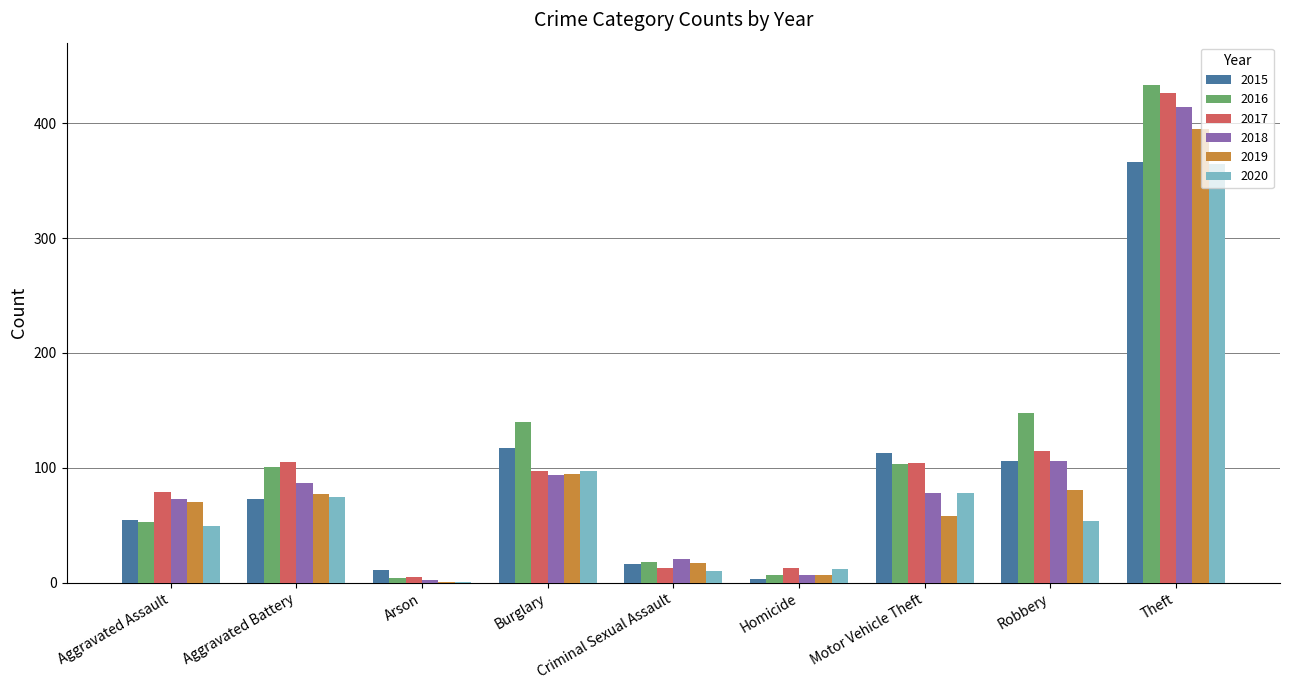

Are the bars grouped side by side (vs. stacked)?

Yes